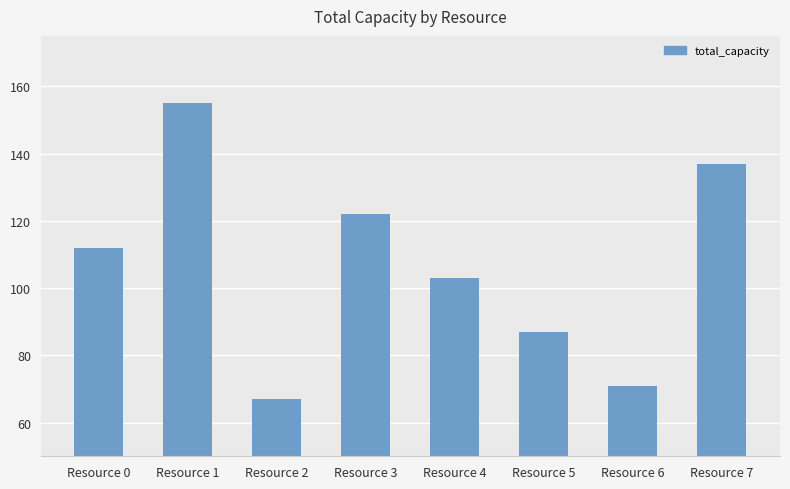

List the labels in order of value, largest first.

Resource 1, Resource 7, Resource 3, Resource 0, Resource 4, Resource 5, Resource 6, Resource 2